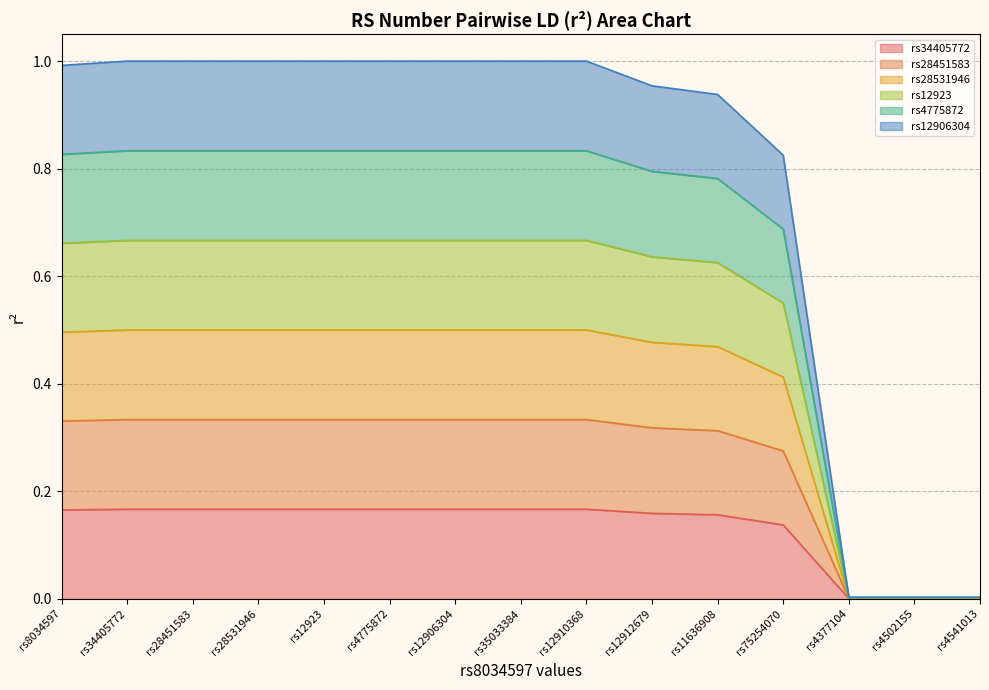

What is the maximum value for rs28451583?

0.2